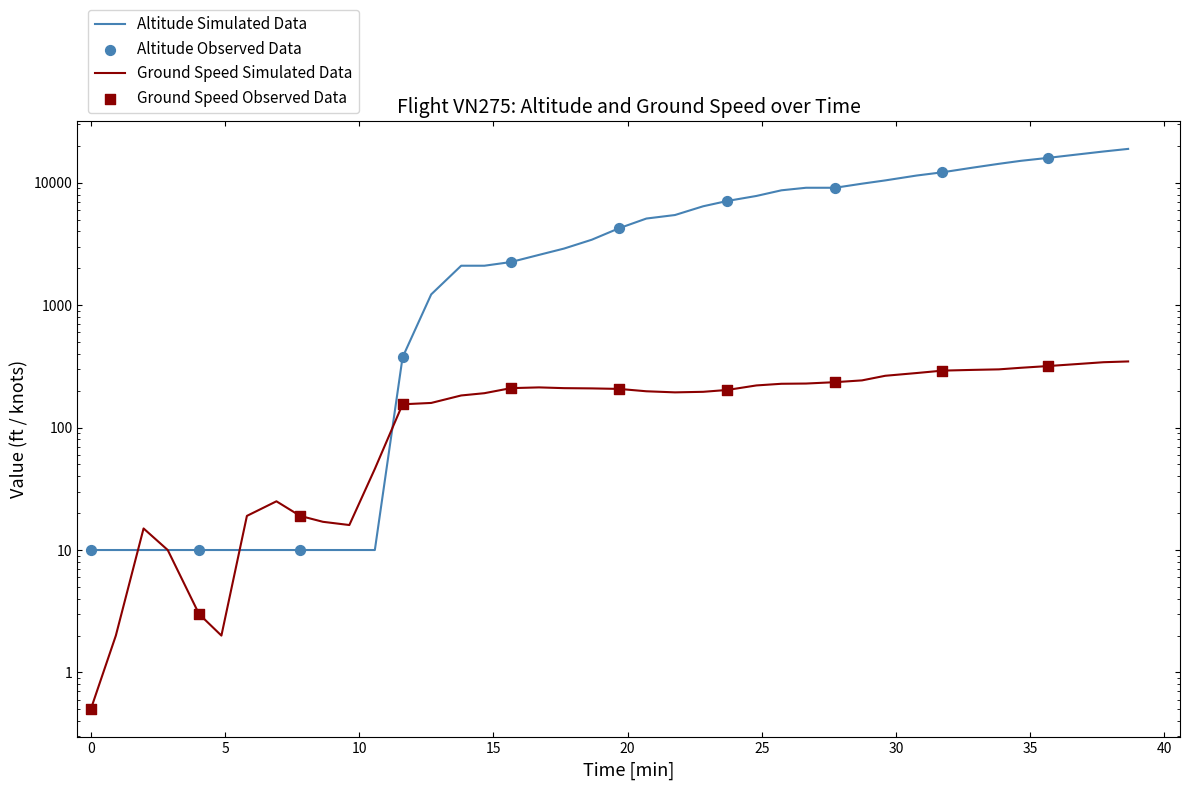

At how many categories does at least one series exceed 11385?

9